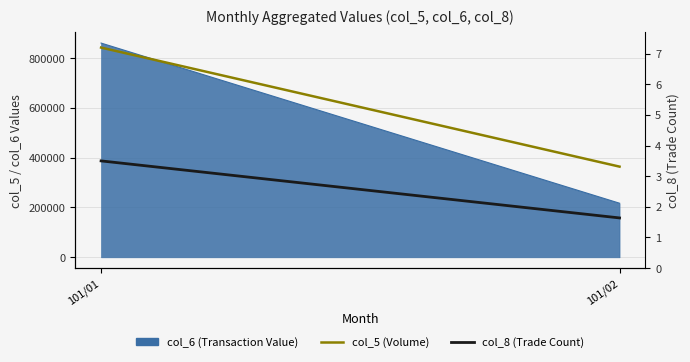

What is the sum of the col_5 (Volume) values at 101/01 and 101/02?

1206000.0